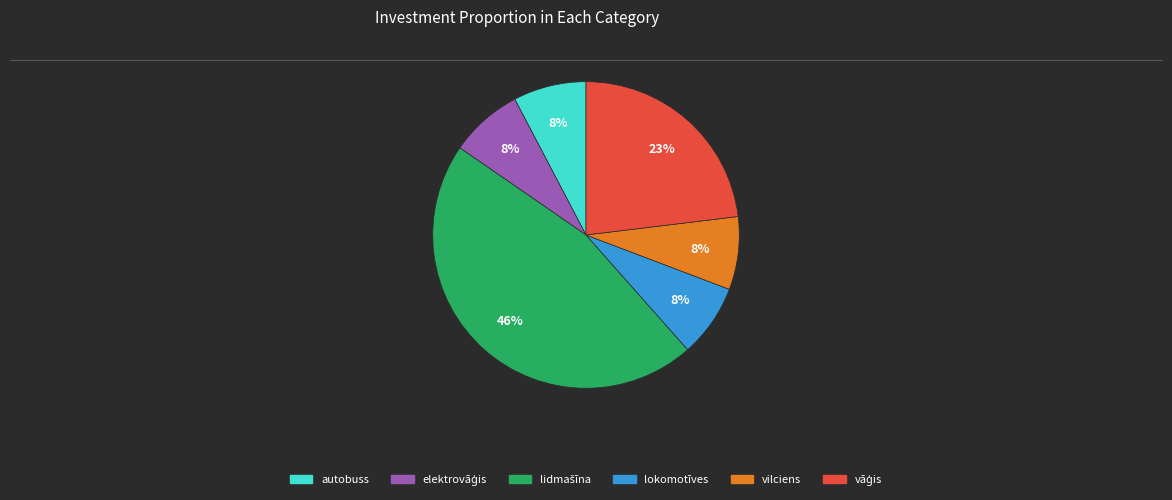

Is there any slice that represents more than half of the pie?

No